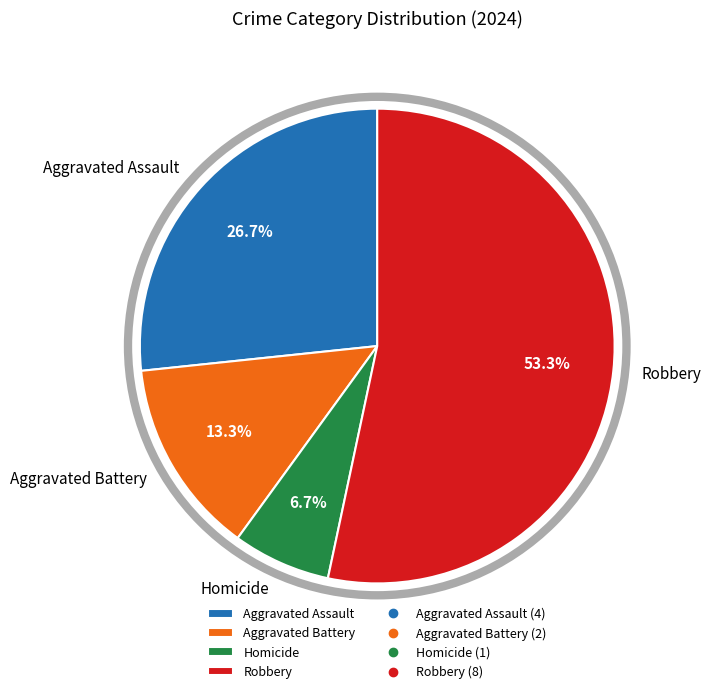

Is there a majority slice in this chart?

Yes